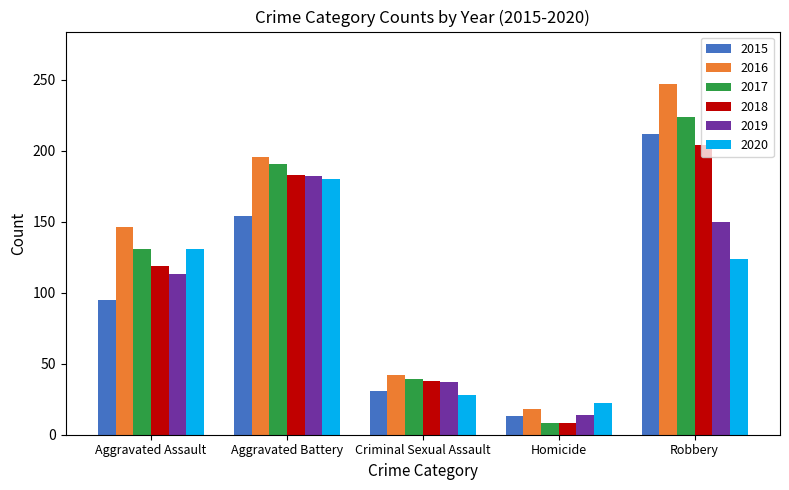

Where is 2016 nearest to the value 132?

Aggravated Assault